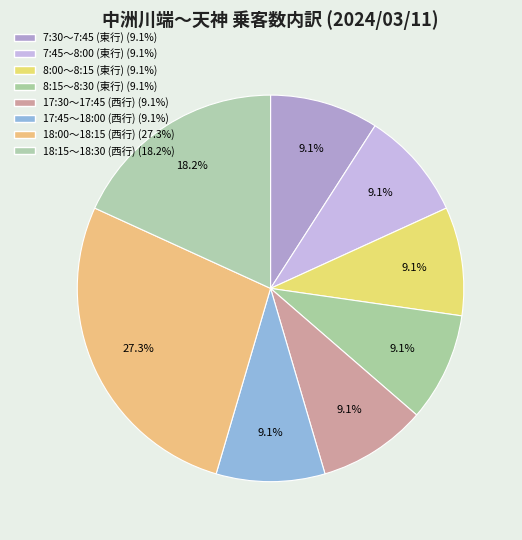

Count the number of slices in the pie.

8